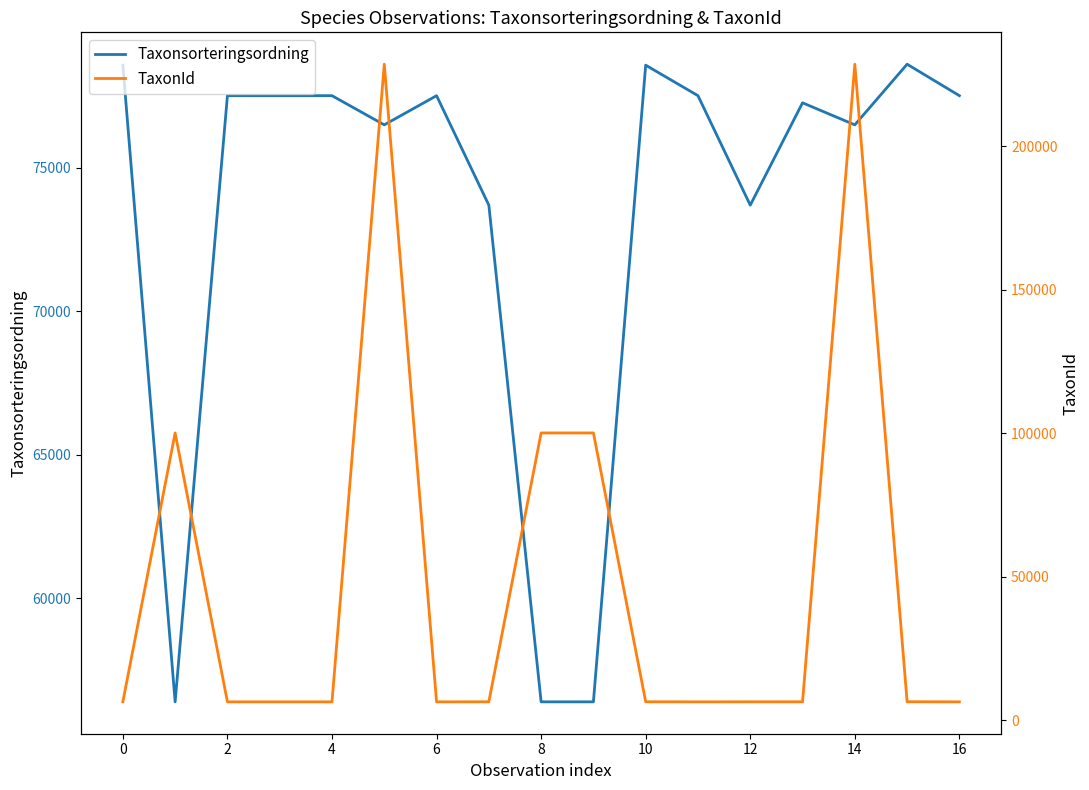

Which category has the highest value in the Taxonsorteringsordning series?

15